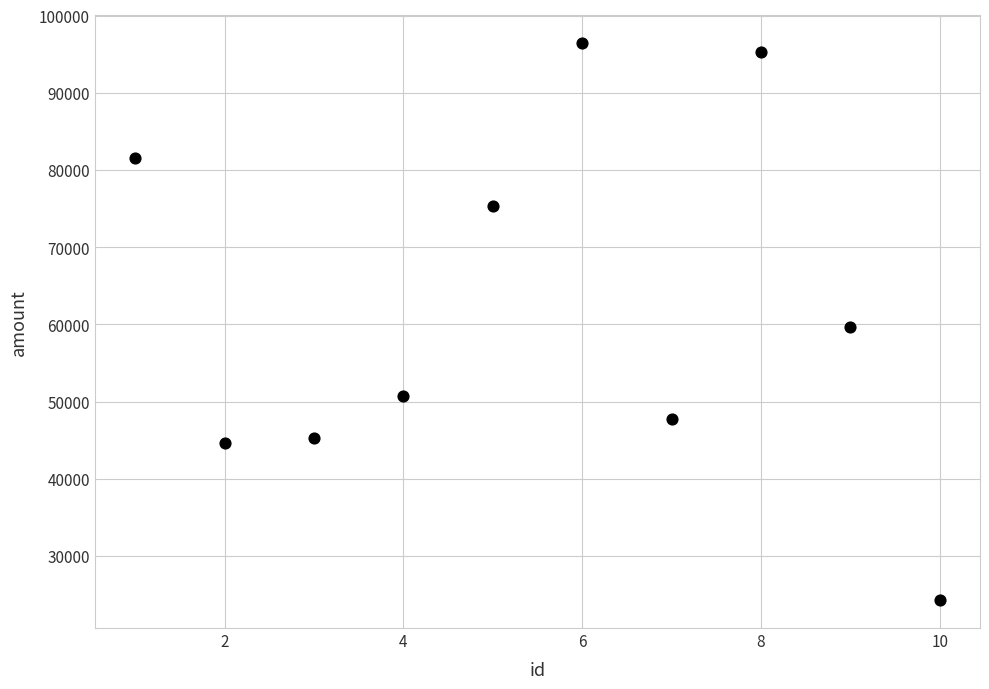

What is the range of X values (max minus min)?

9